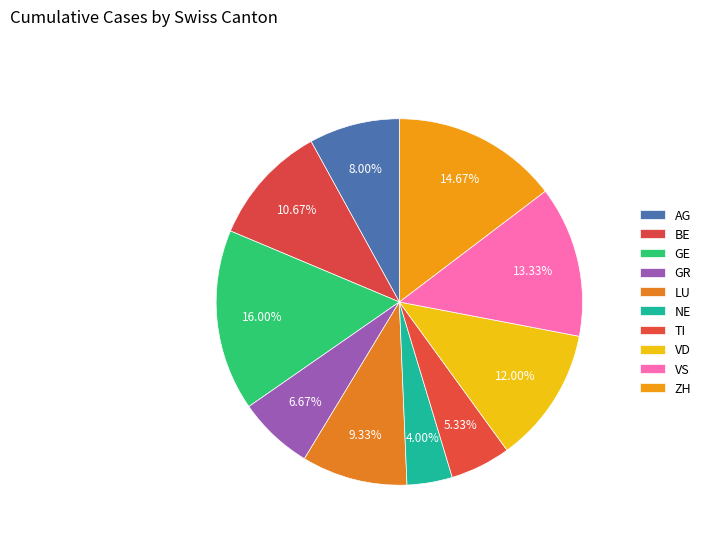

To the nearest percent, what percentage of the pie is TI?

5%